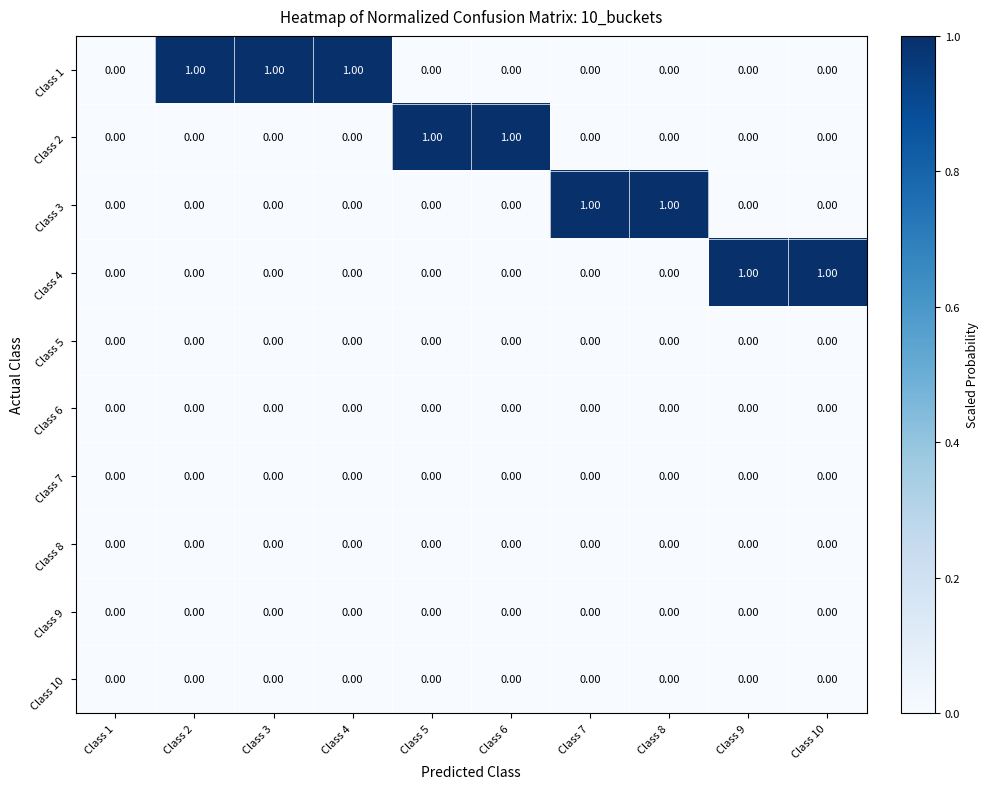

Which series has the largest total across all categories?

Class 1